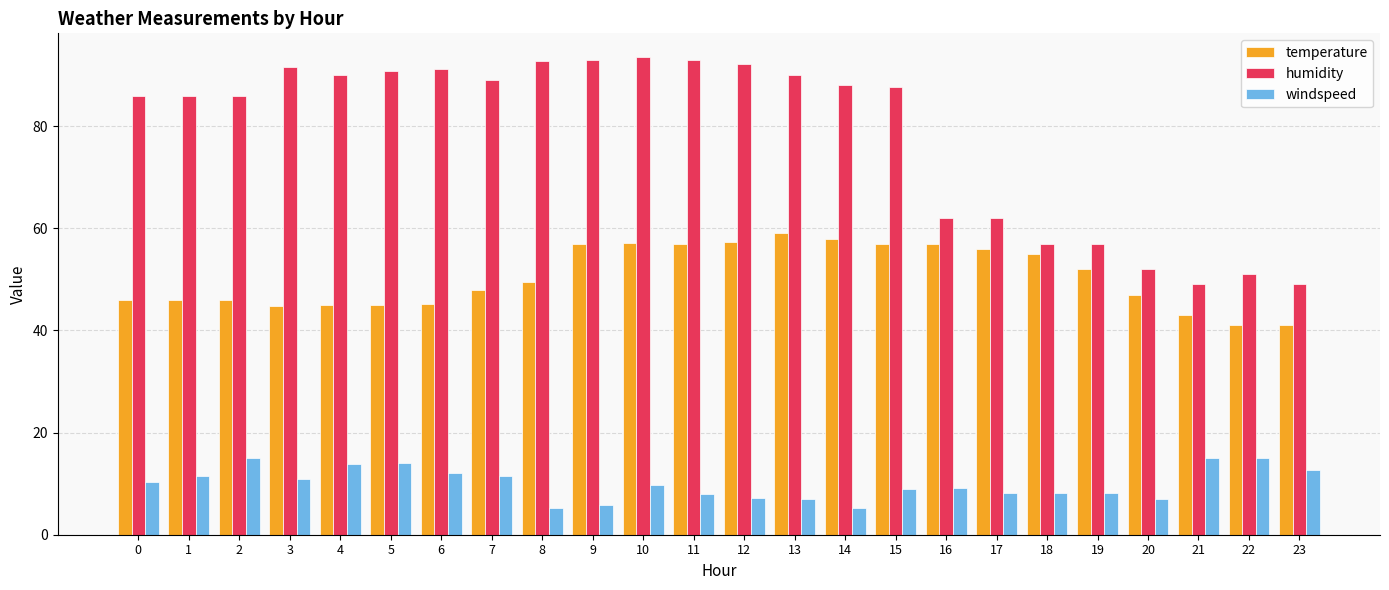

What is the spread (max minus min) of values at 10?

83.7